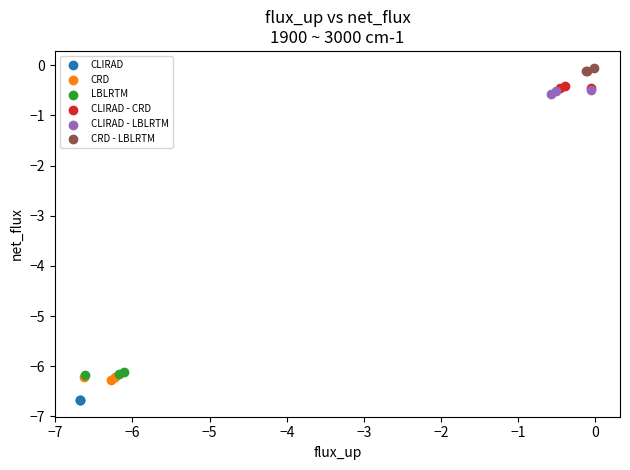

Which series contains the lowest Y value?

CLIRAD